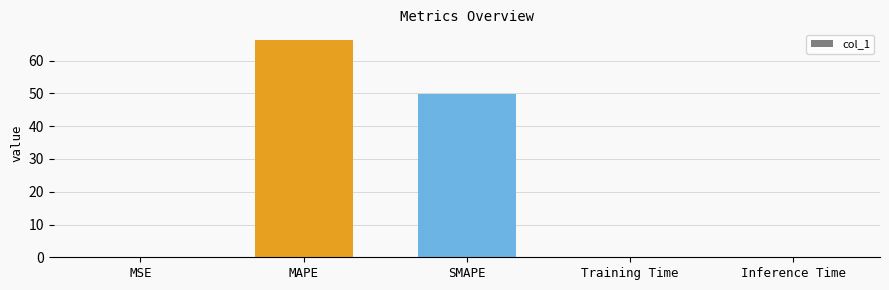

What is the sum of all values?

116.1